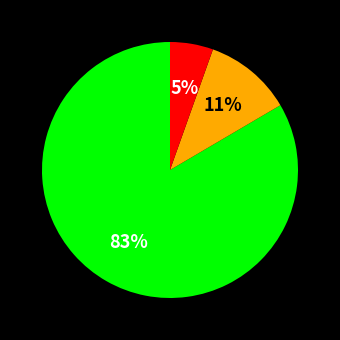

To the nearest percent, what is the average slice percentage?

33%